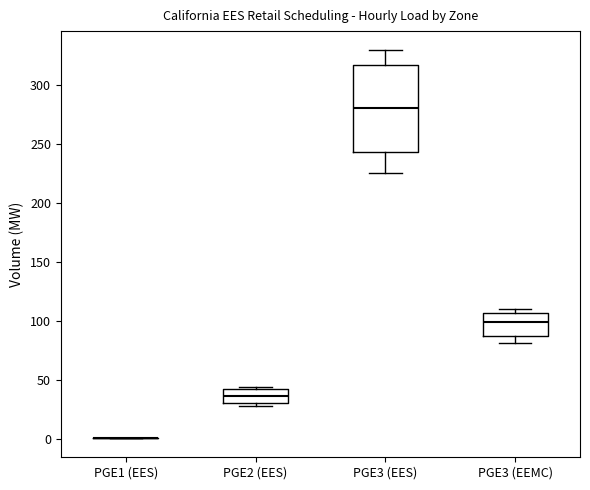

Which box is the tallest, from its lower edge to its upper edge?

PGE3 (EES)